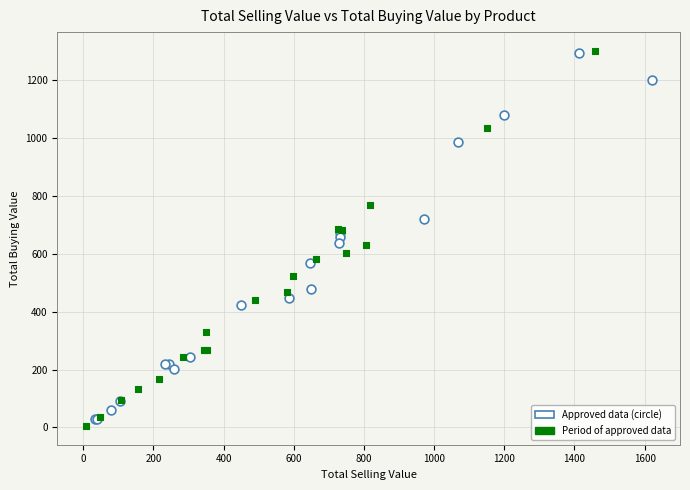

What are all the series names shown in the legend?

Approved data (circle), Period of approved data